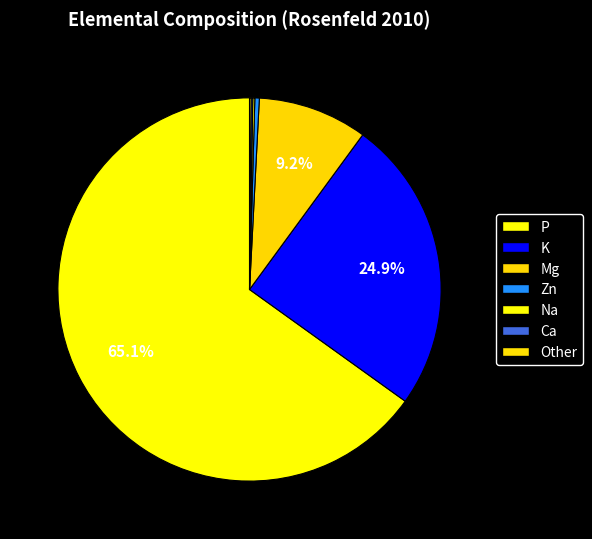

Which slice represents more than half of the pie?

P